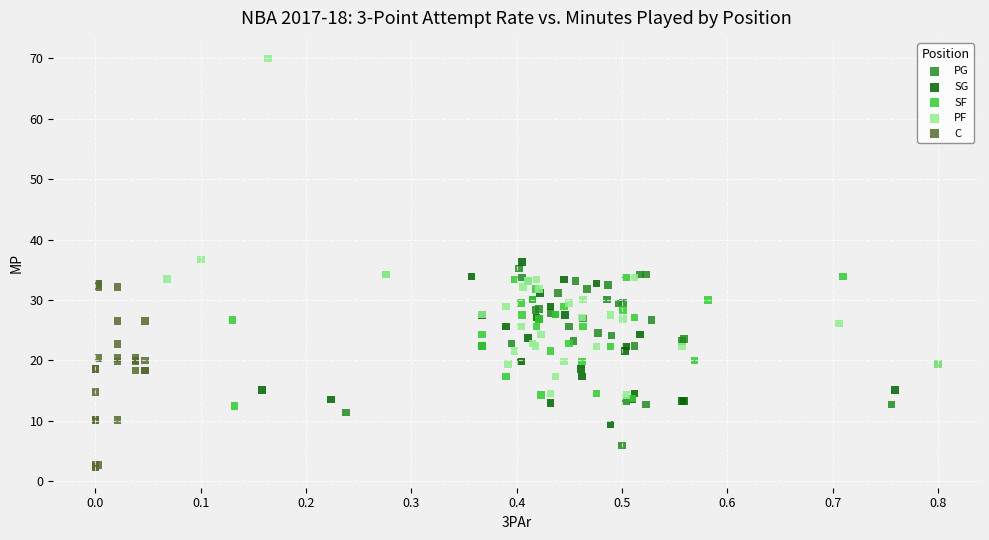

Which series has the widest spread of Y values?

PF